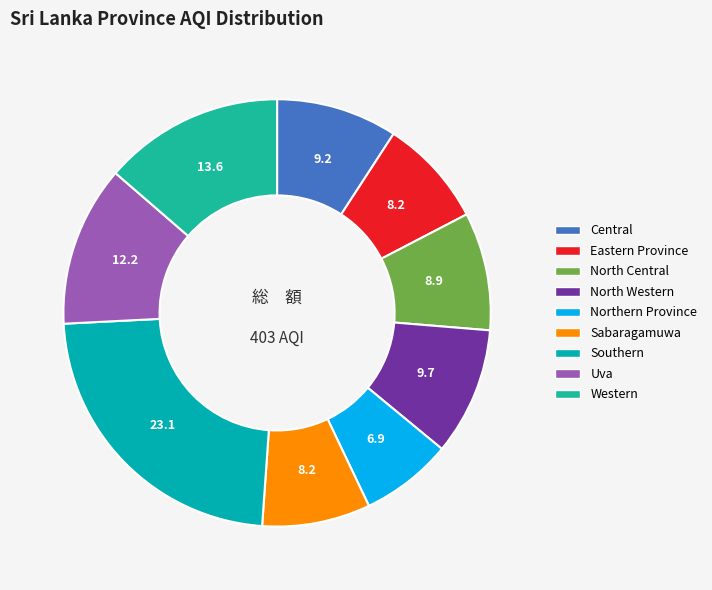

To the nearest percent, what is the average slice percentage?

11%